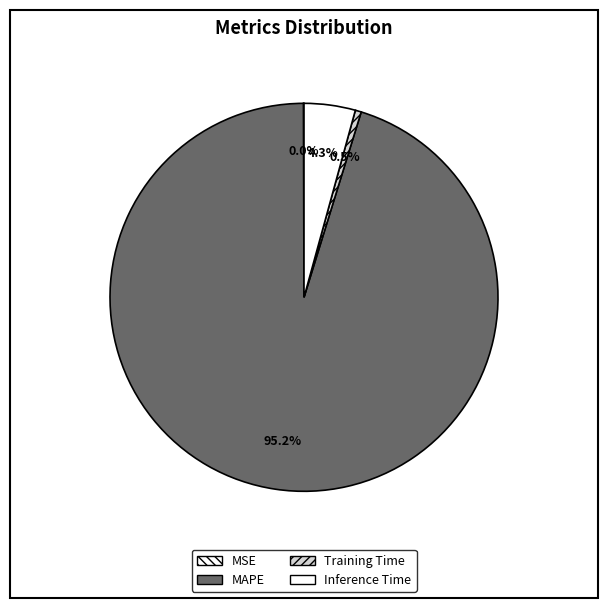

To the nearest percent, what is the difference between the largest and smallest slice percentages?

95%